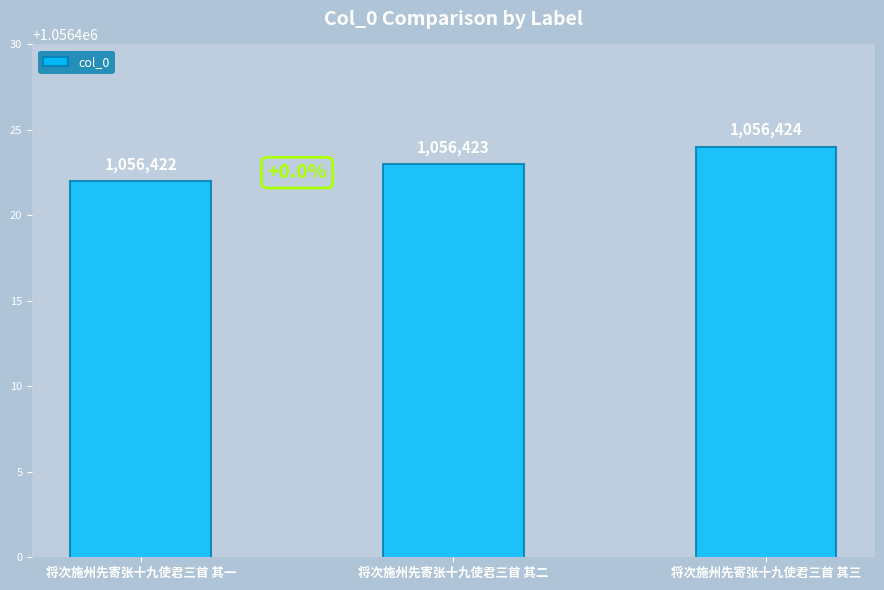

Is it true that the value at 将次施州先寄张十九使君三首 其一 is 1056422?

True